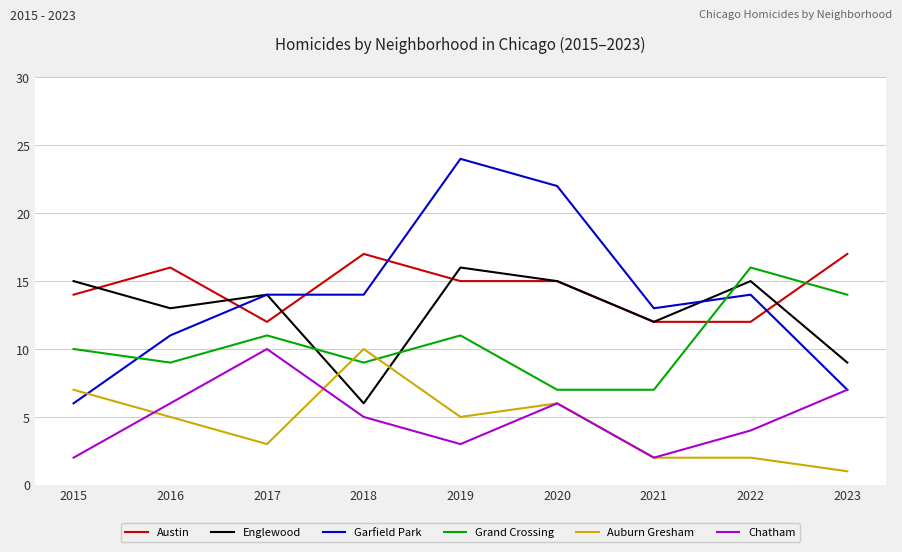

What is the total value across all series at 2016?

60